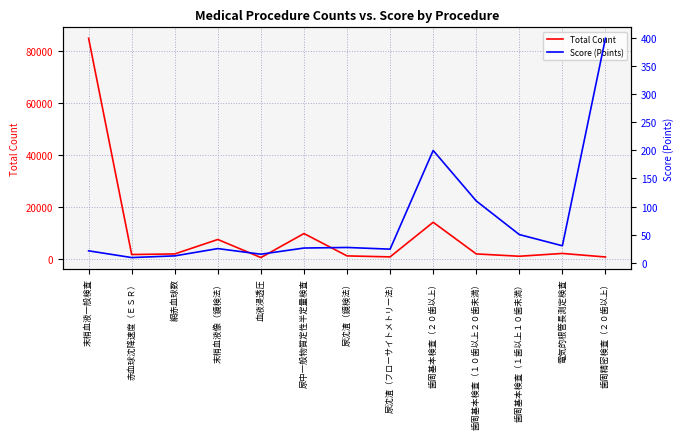

At which category does Score (Points) reach its first local valley?

赤血球沈降速度（ＥＳＲ）